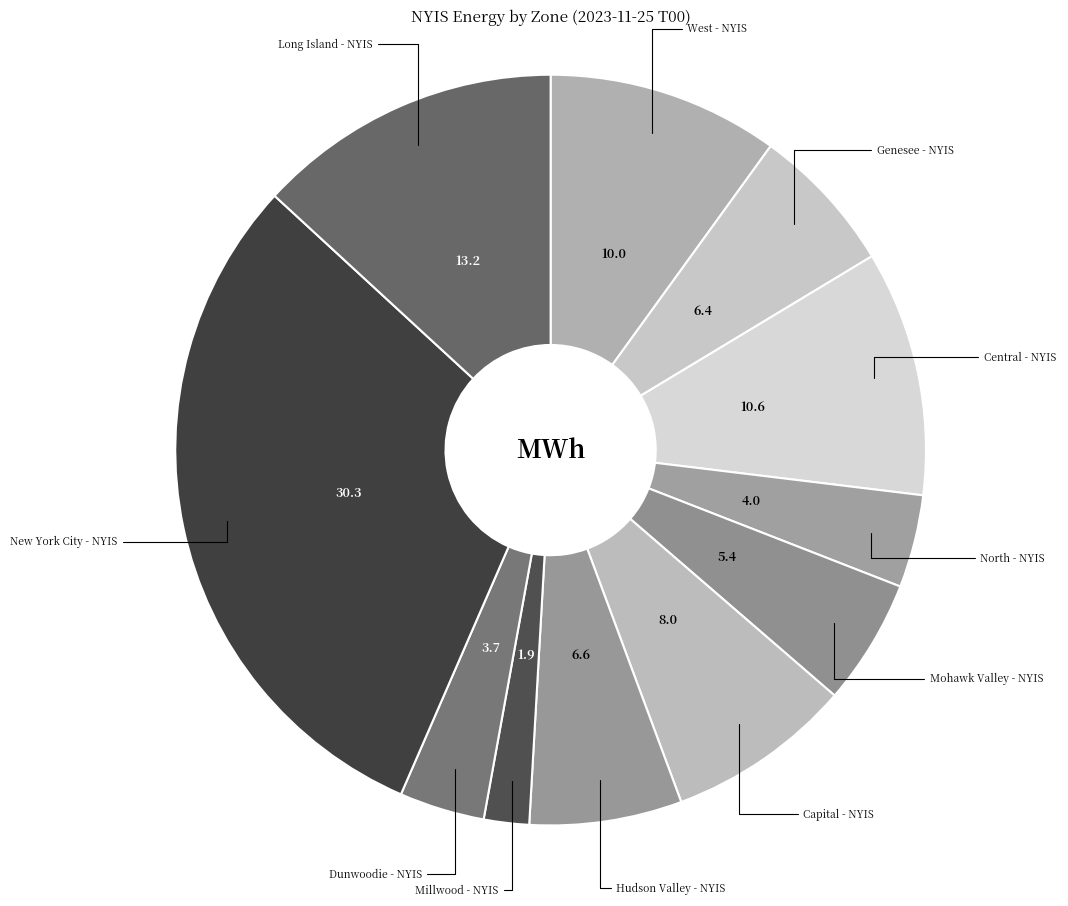

Which slice is the largest?

New York City - NYIS